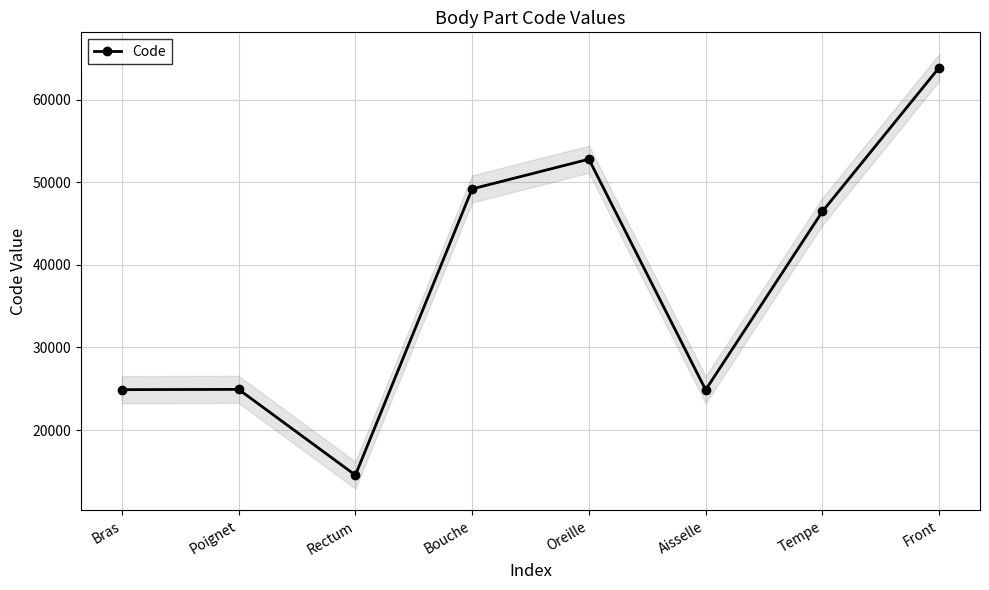

Rank the categories by value from lowest to highest.

Rectum, Aisselle, Bras, Poignet, Tempe, Bouche, Oreille, Front